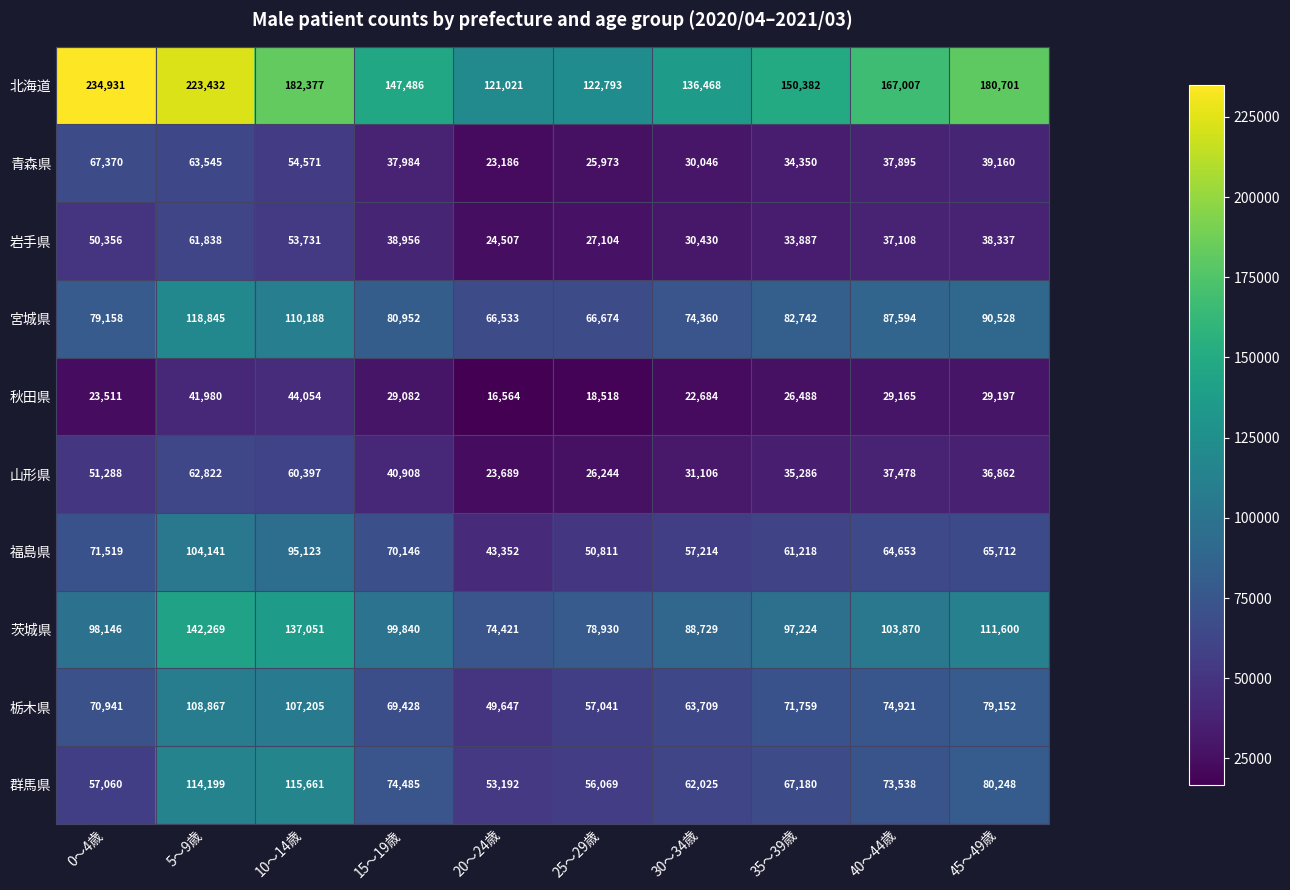

Which series has the largest total across all categories?

北海道